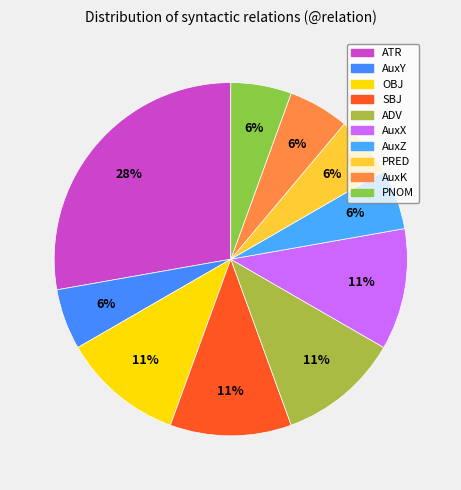

What is the change in value from AuxY to ADV?

+1